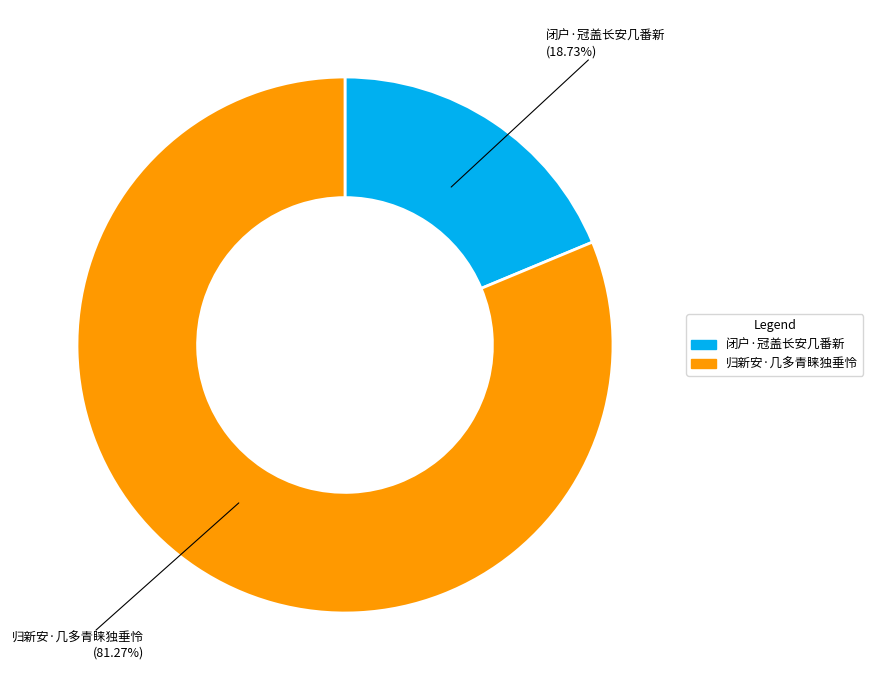

Which slice is the smallest?

闭户·冠盖长安几番新